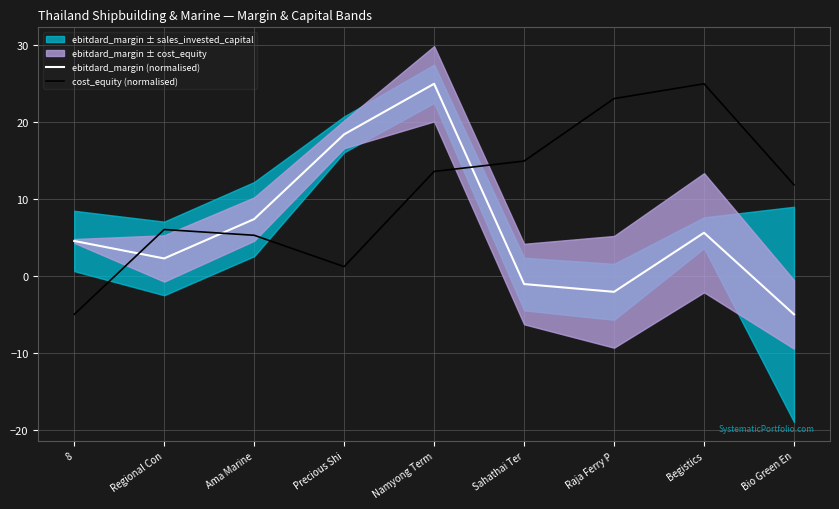

At which category does ebitdard_margin (normalised) reach its first local peak?

Namyong Term